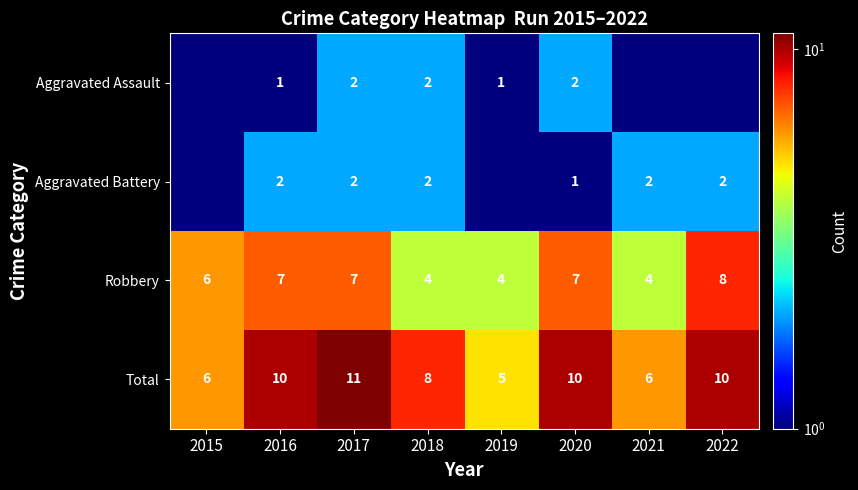

The Total series shows 3.8 at 2021. True or false?

False